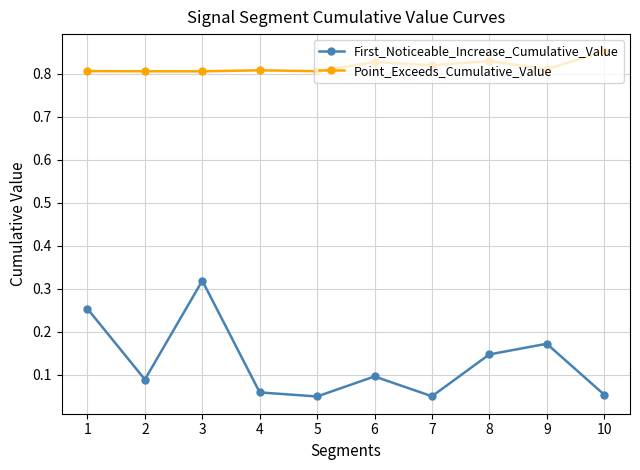

Is the value of Point_Exceeds_Cumulative_Value at 1 greater than the value of First_Noticeable_Increase_Cumulative_Value at 6?

Yes